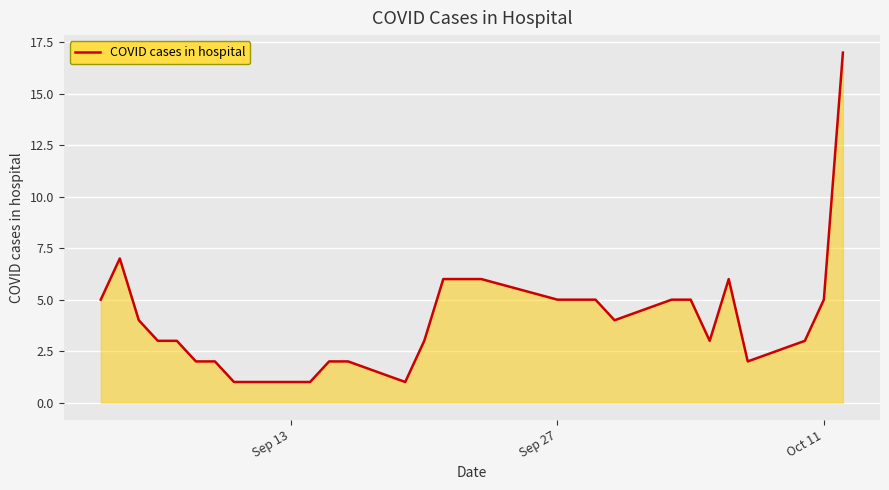

What is the difference between the maximum and minimum values?

16